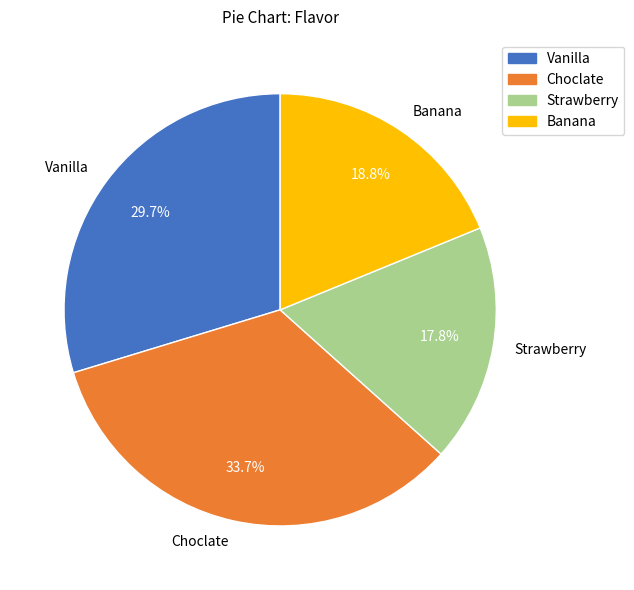

To the nearest percent, what portion does Banana represent?

19%